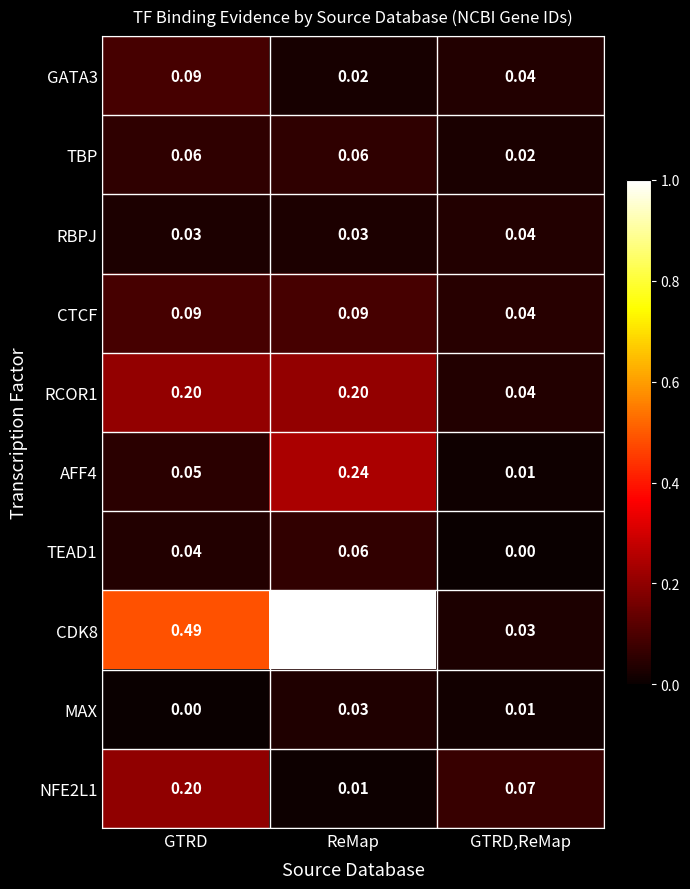

At how many categories does at least one series exceed 0?

3